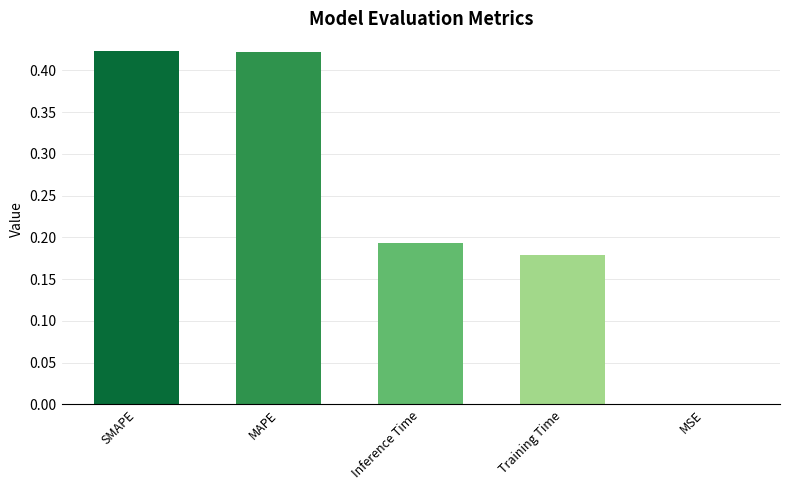

Between Training Time and Inference Time, which is larger?

Inference Time